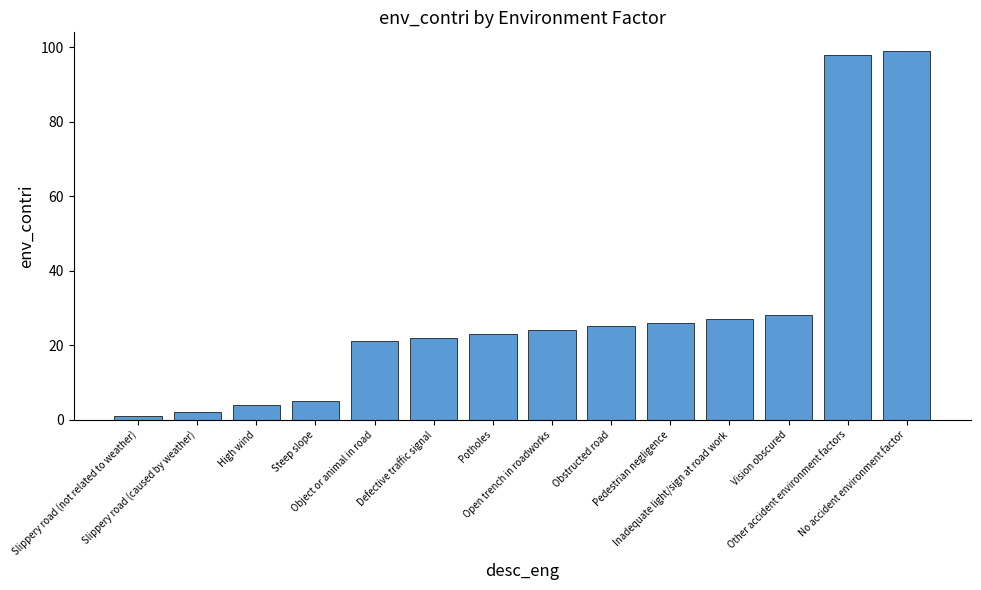

List the labels in order of value, smallest first.

Slippery road (not related to weather), Slippery road (caused by weather), High wind, Steep slope, Object or animal in road, Defective traffic signal, Potholes, Open trench in roadworks, Obstructed road, Pedestrian negligence, Inadequate light/sign at road work, Vision obscured, Other accident environment factors, No accident environment factor